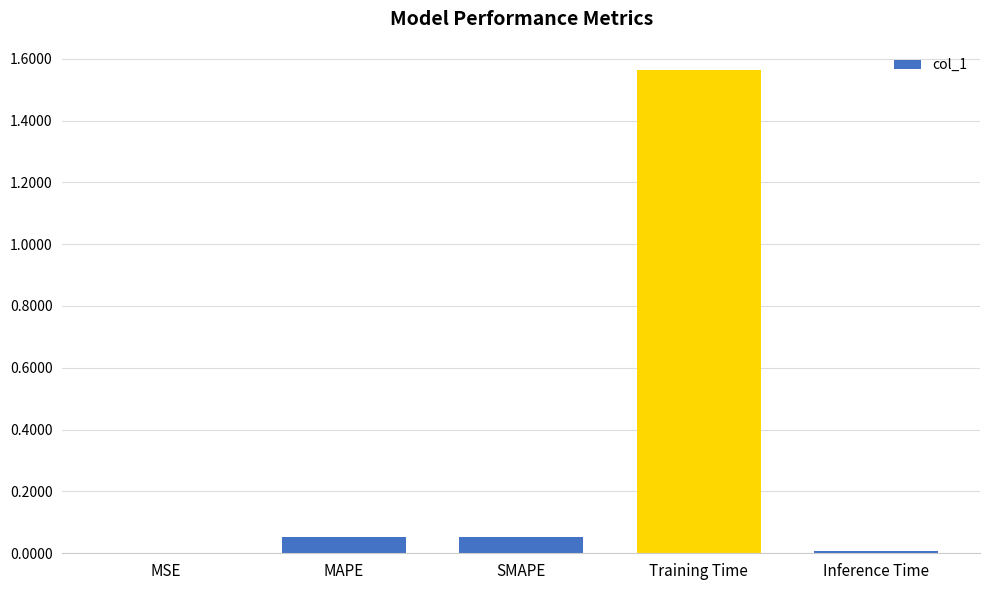

Are the bars horizontal?

No